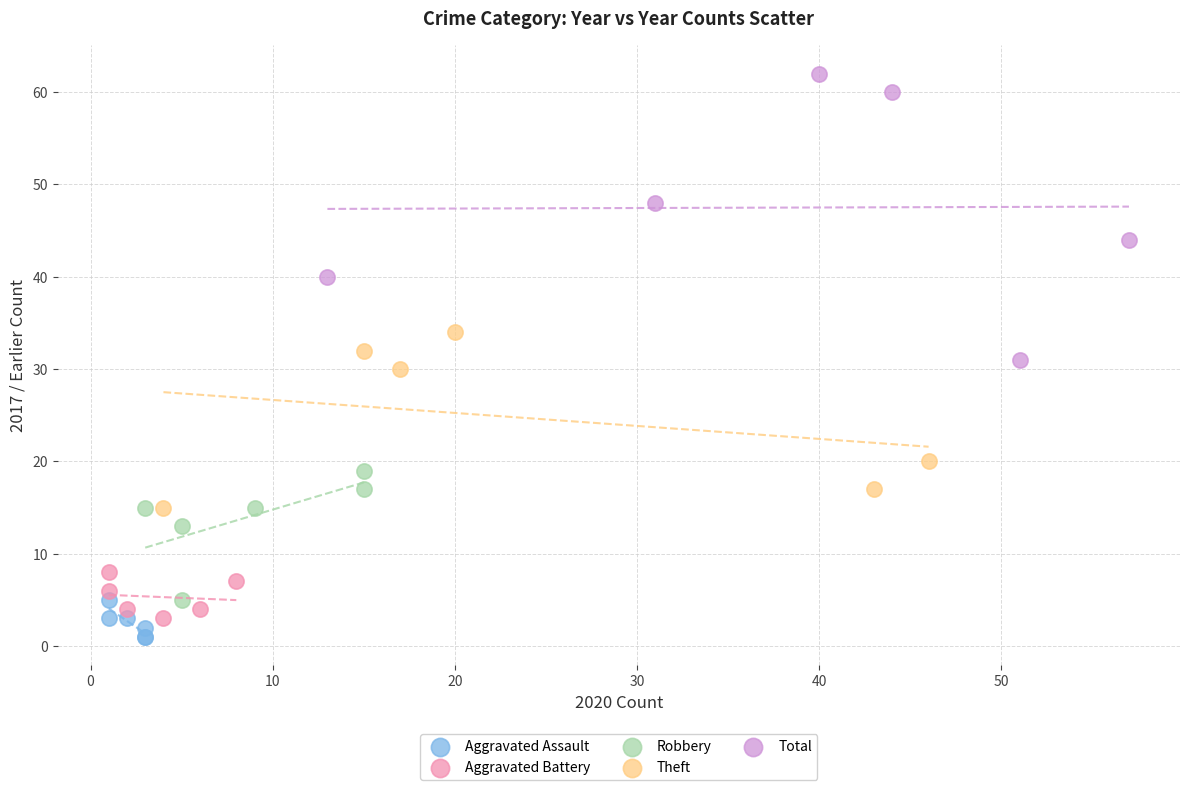

What are all the series names shown in the legend?

Aggravated Assault, Aggravated Battery, Robbery, Theft, Total